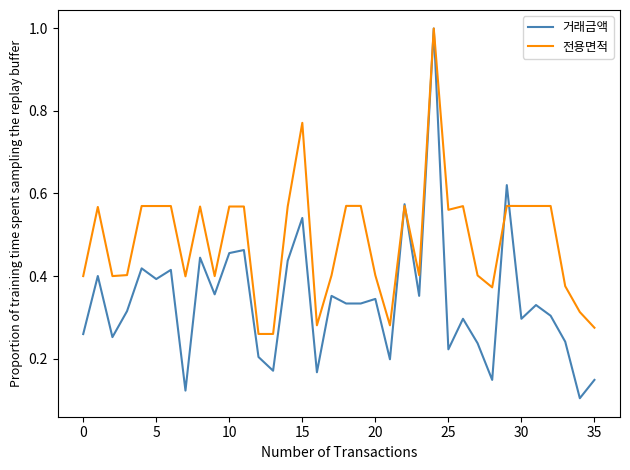

Which series has the largest range (max minus min)?

거래금액